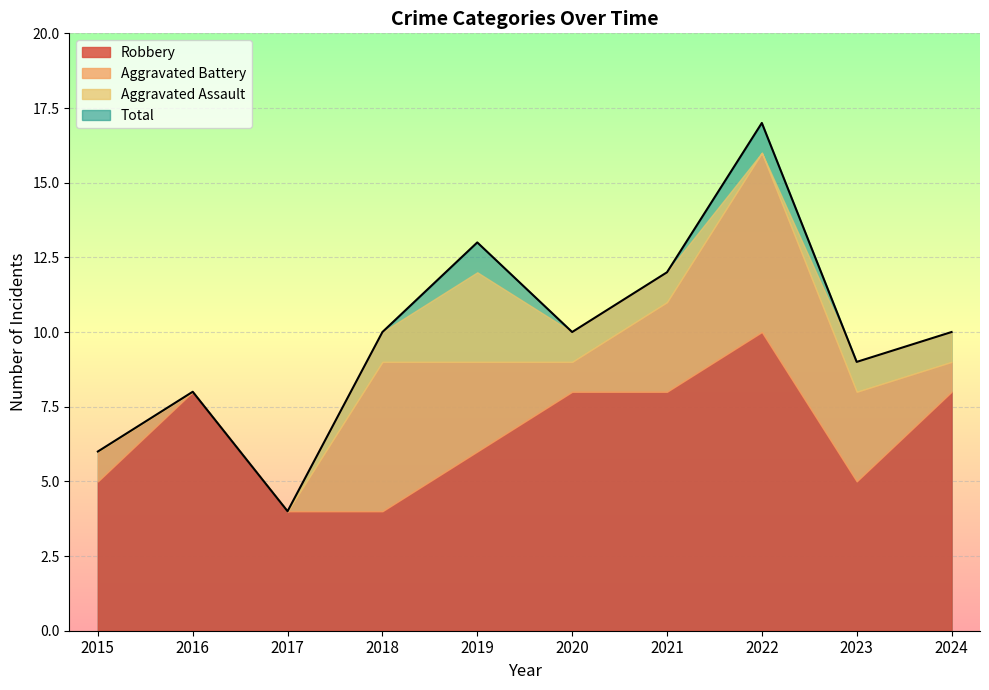

At how many categories does at least one series exceed 4?

9